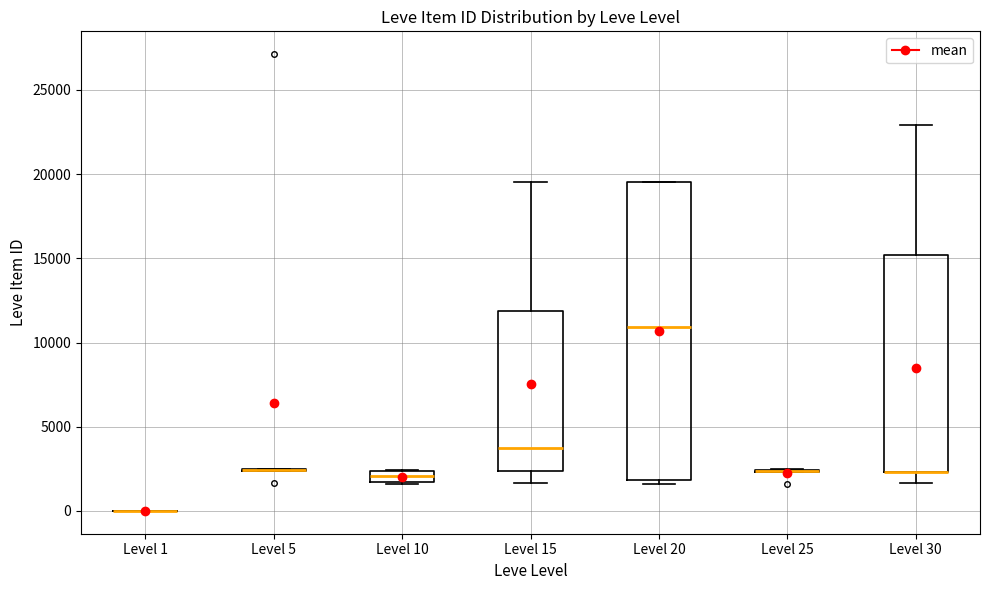

Where does the upper whisker of the box for Level 15 end on the y-axis? The values are not printed on the chart, so give them approximately, as read against the axis.

19500